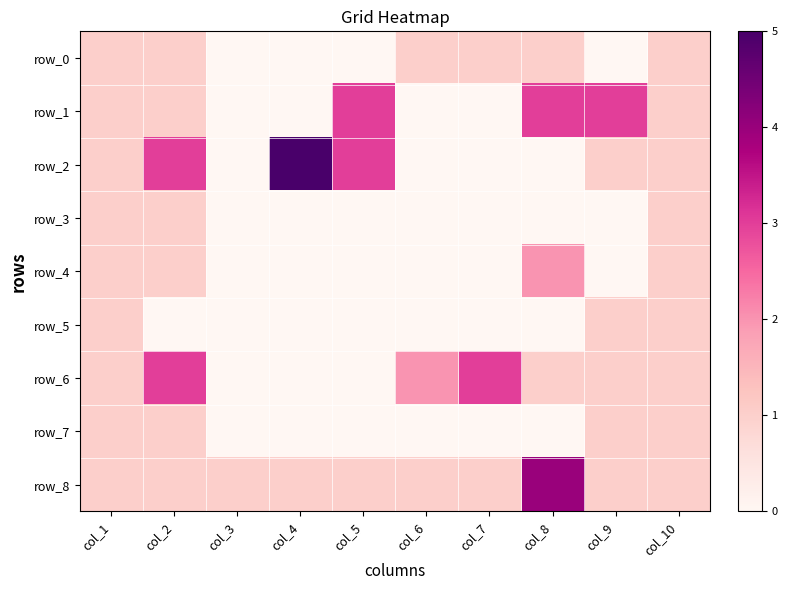

Between col_5 and col_6, which series saw the biggest shift?

row_1